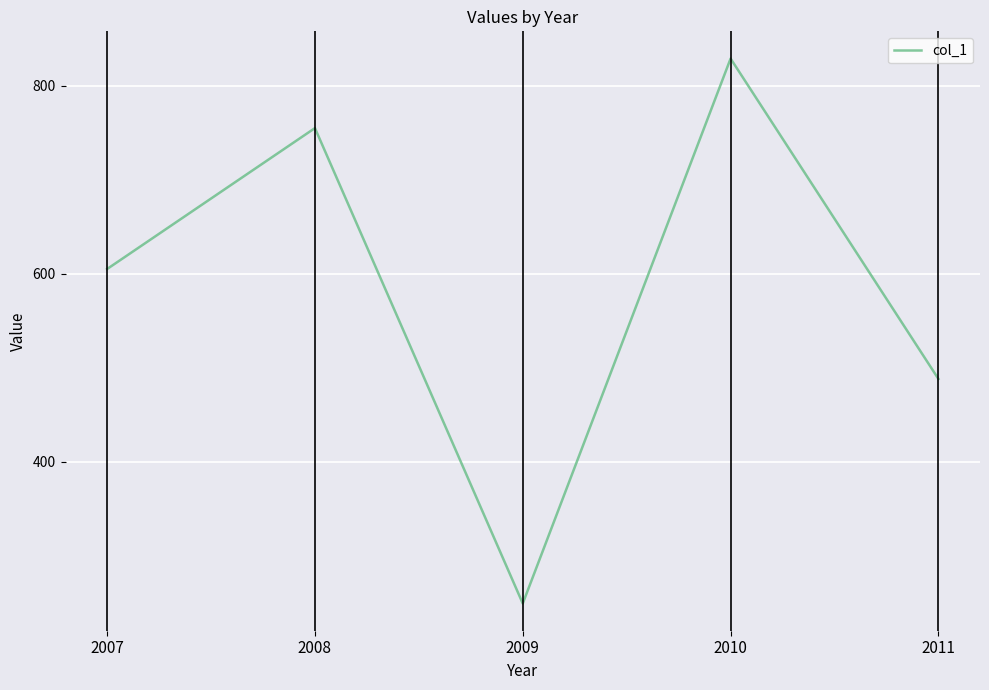

Does the chart have visible grid lines?

Yes